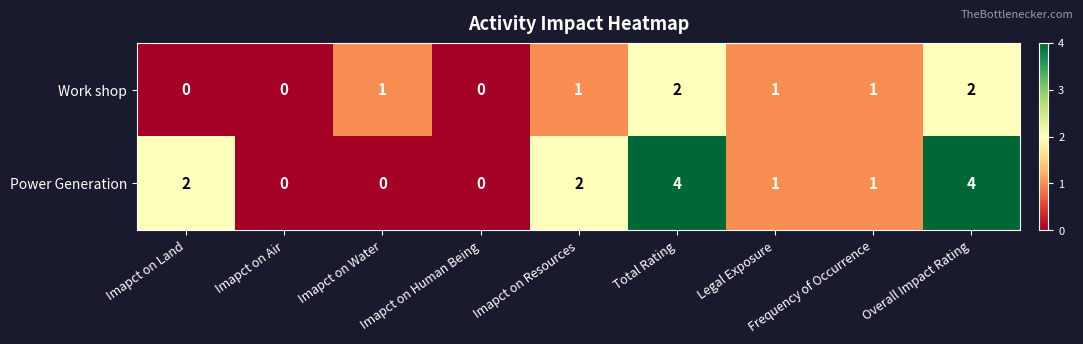

What is the difference between the maximum and minimum values in the Power Generation series?

4